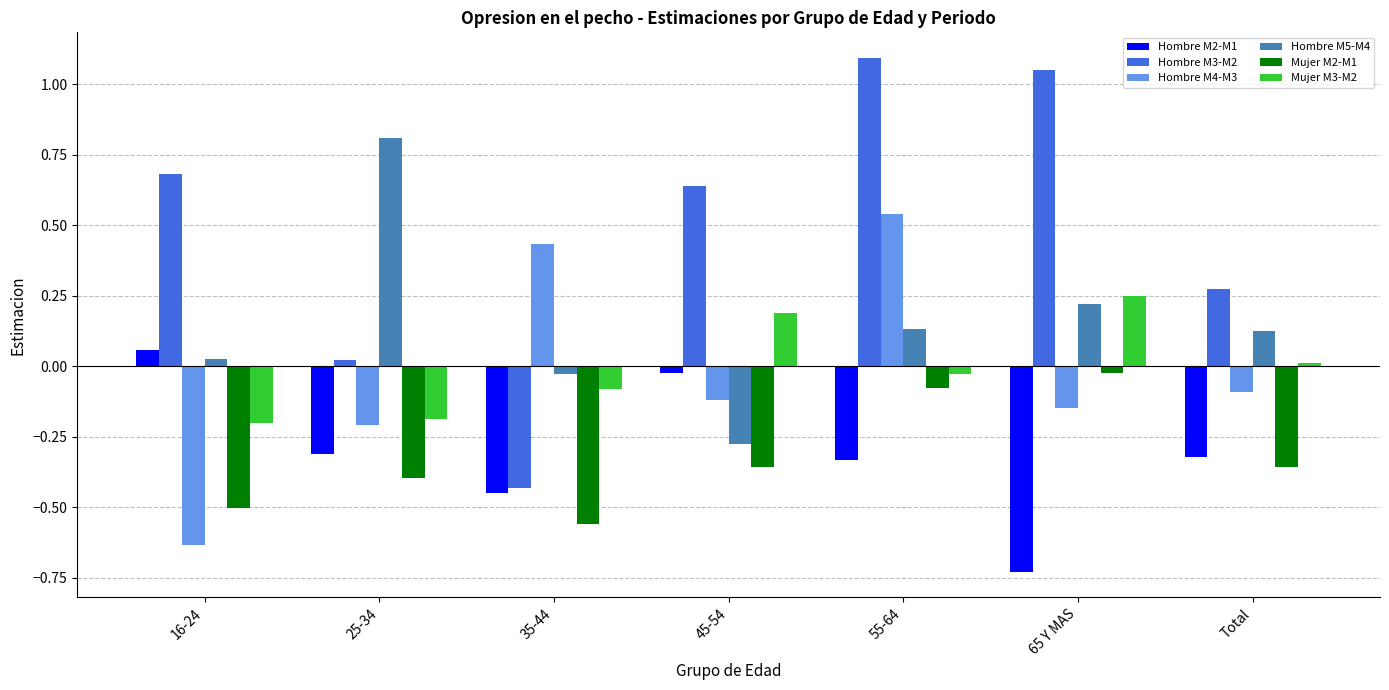

List the series in order of their peak value, highest first.

Hombre M3-M2, Hombre M5-M4, Hombre M4-M3, Mujer M3-M2, Hombre M2-M1, Mujer M2-M1